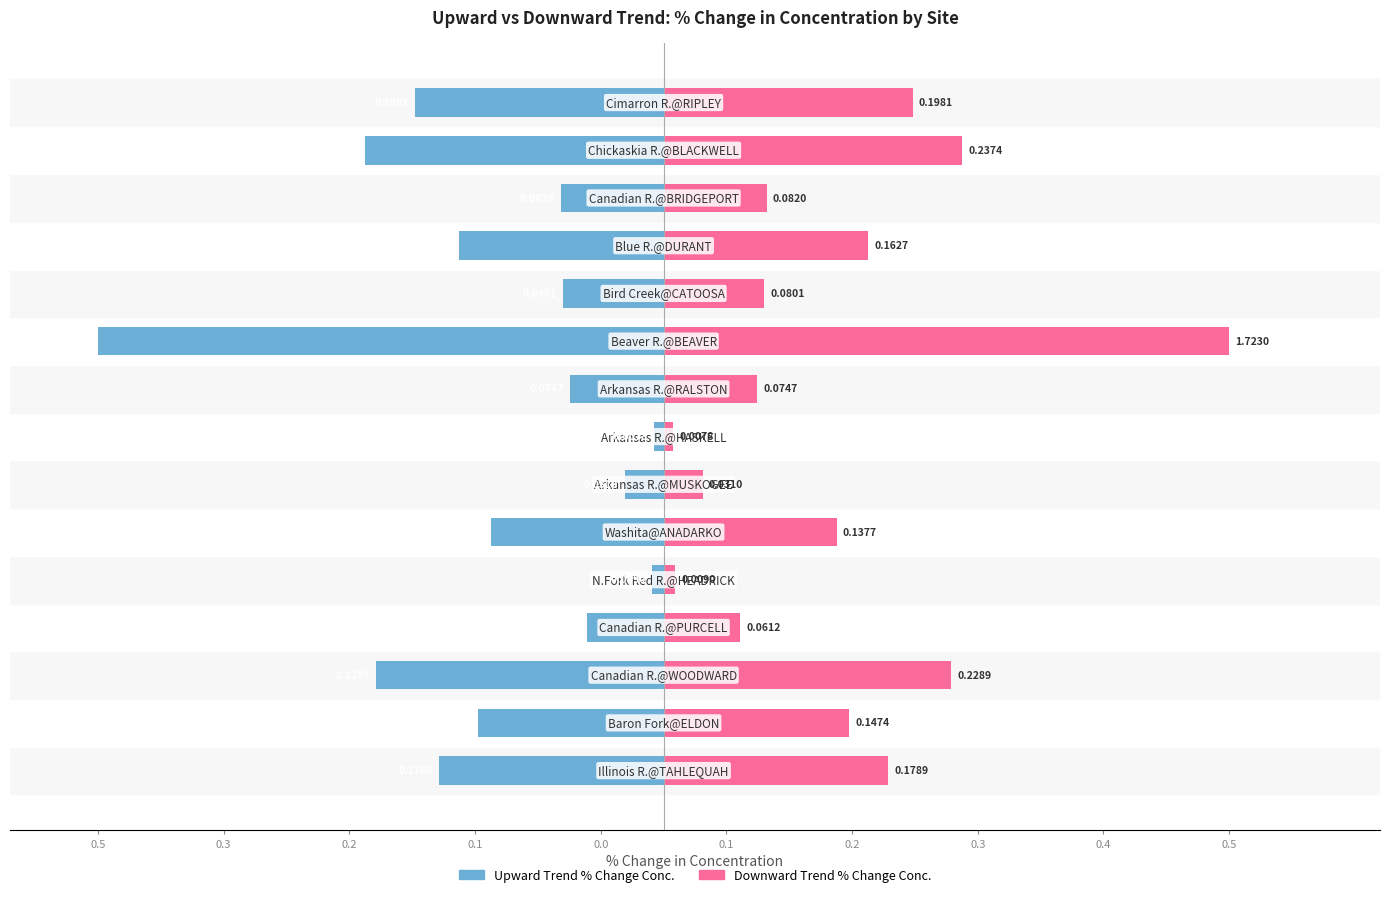

How many distinct data groups are displayed?

2